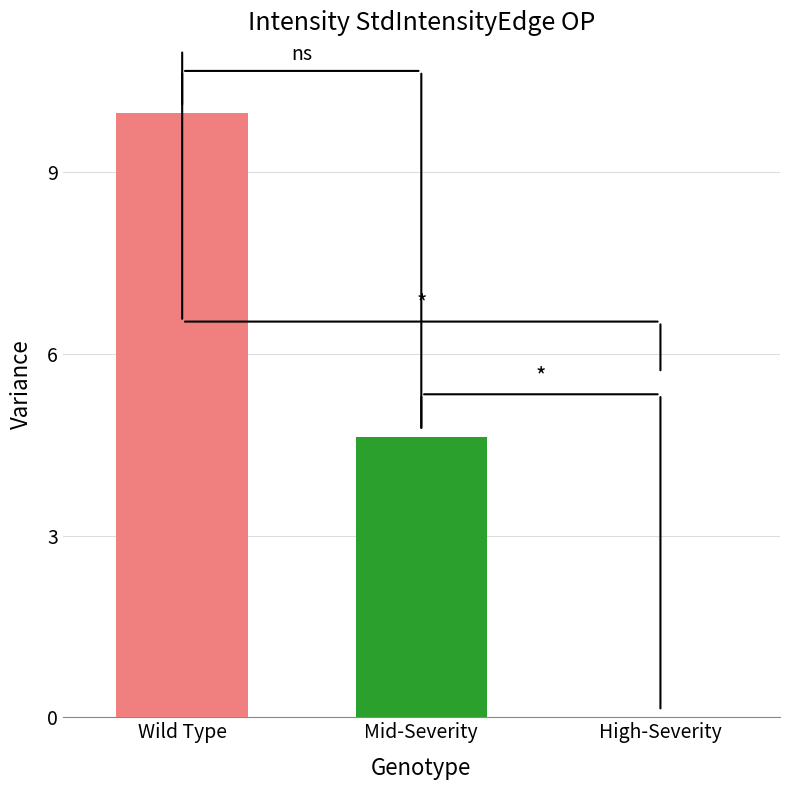

At which category does the chart reach its peak across all series?

Wild Type